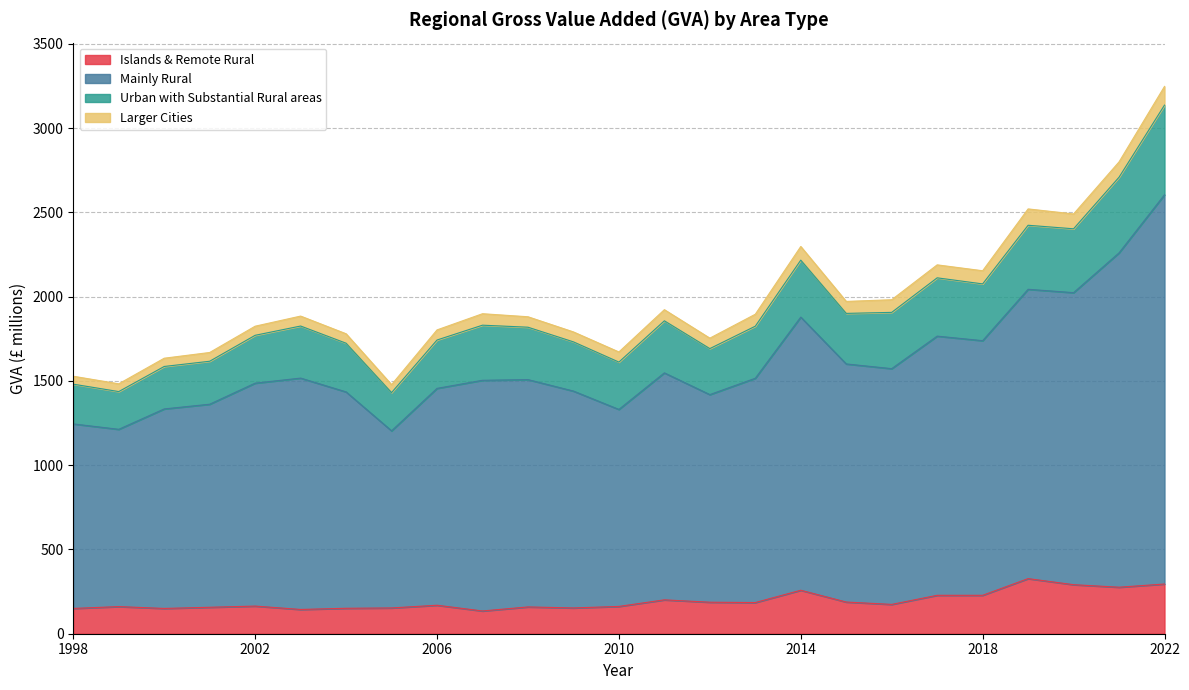

True or false: Islands & Remote Rural and Urban with Substantial Rural areas intersect in this chart.

False